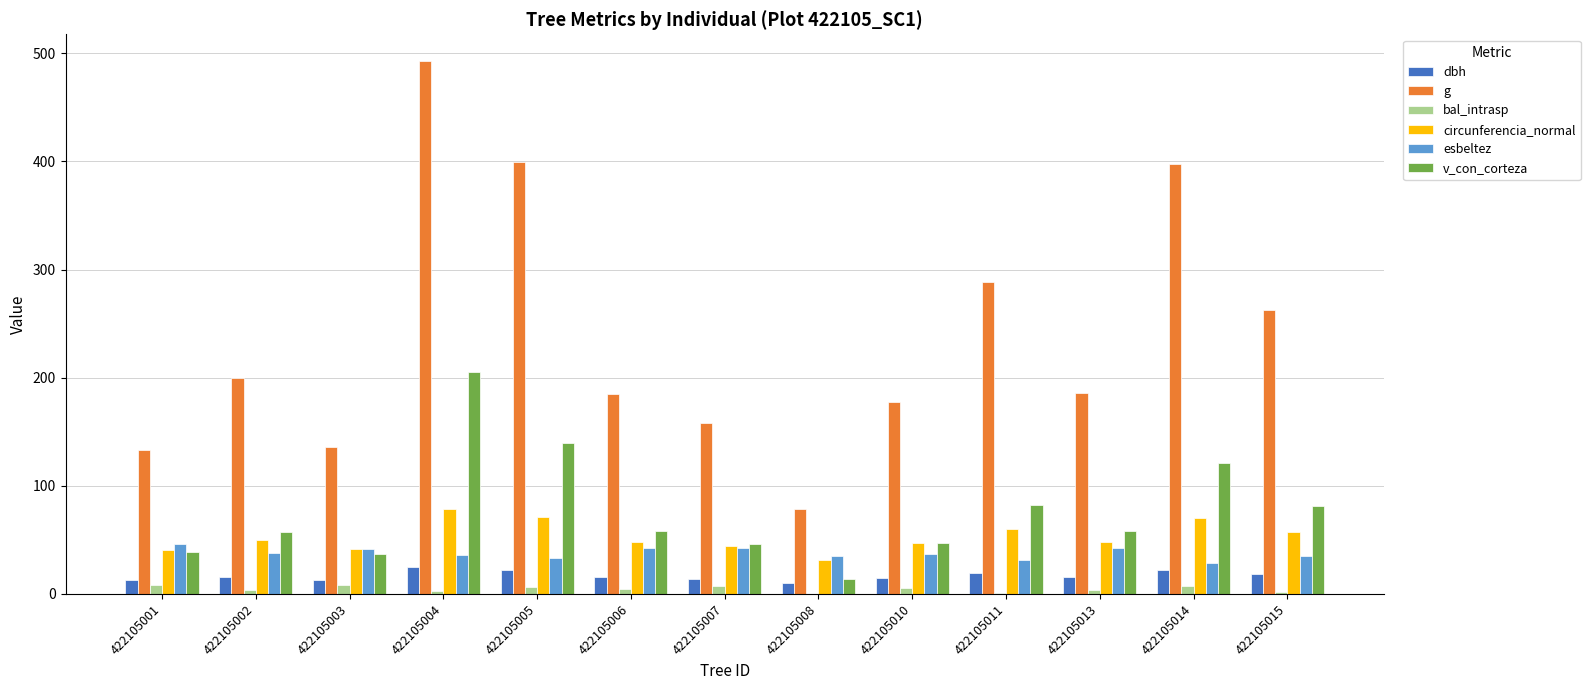

Are the bars grouped side by side (vs. stacked)?

Yes